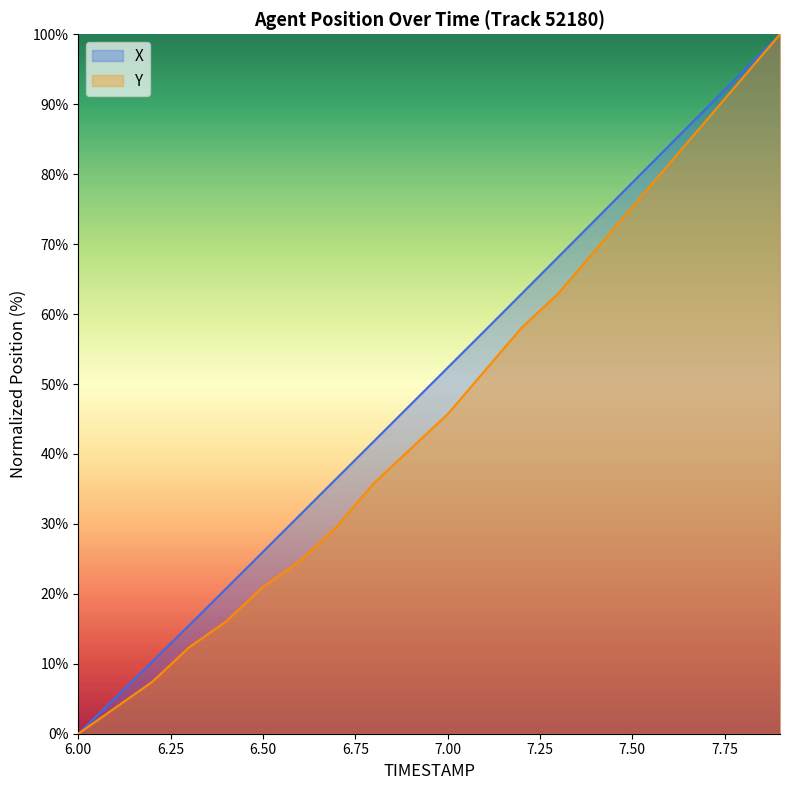

True or false: Y and X cross at least once.

False